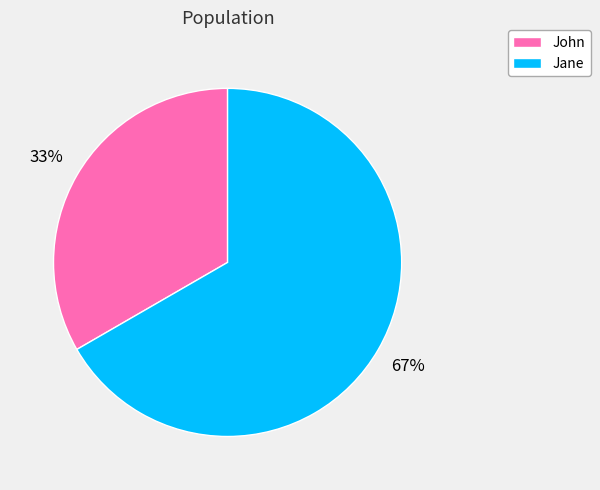

Is the sum of John and Jane greater than half?

Yes